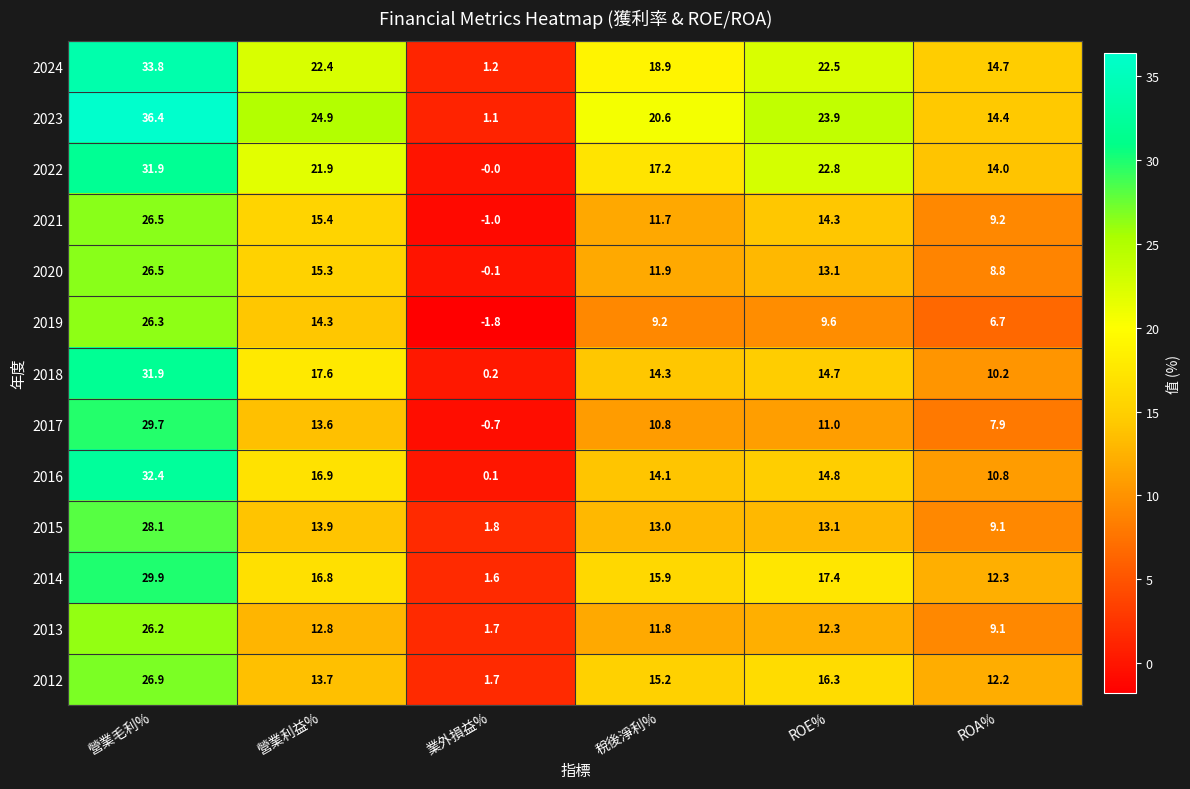

How many values in 2021 are above zero?

5